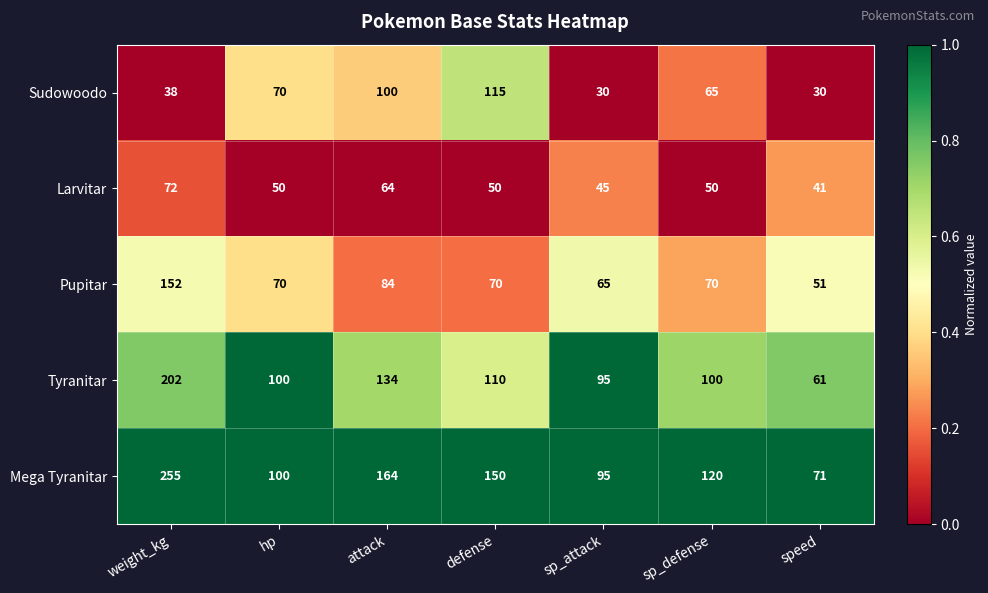

What is the smallest value displayed?

30